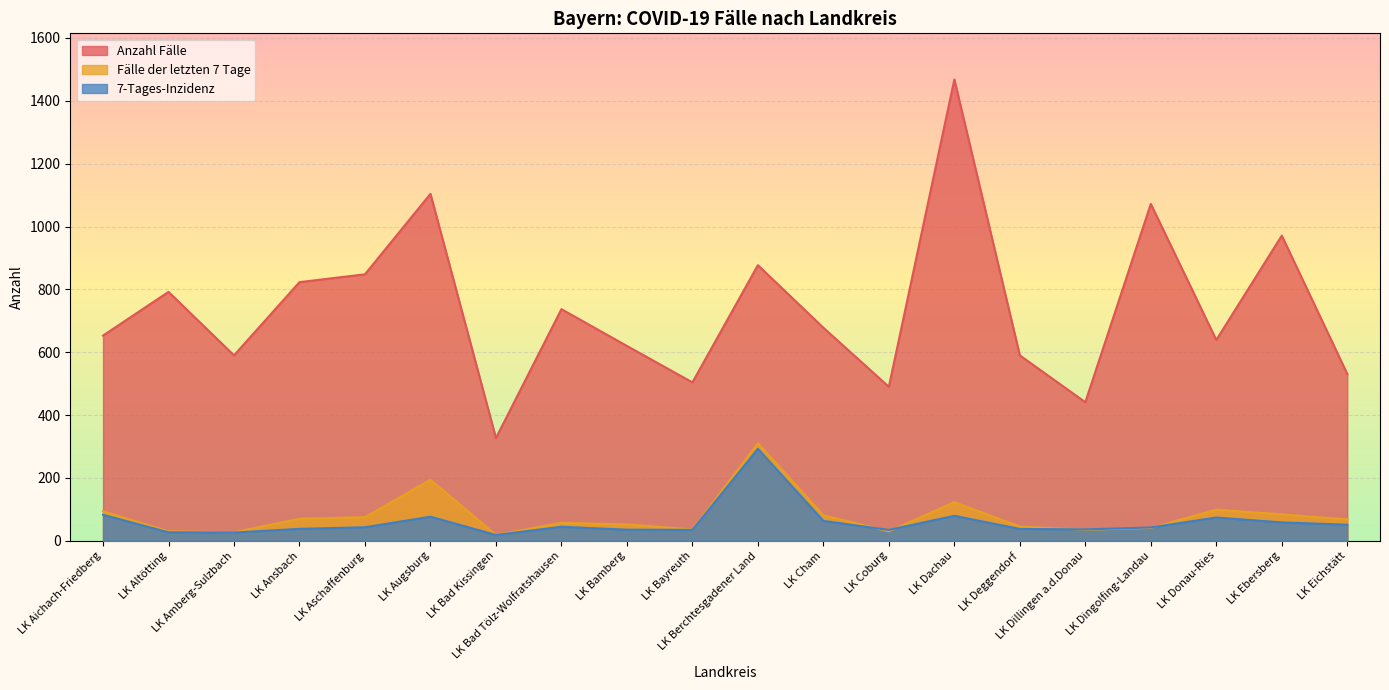

Does the chart display data point markers on the line(s)?

No